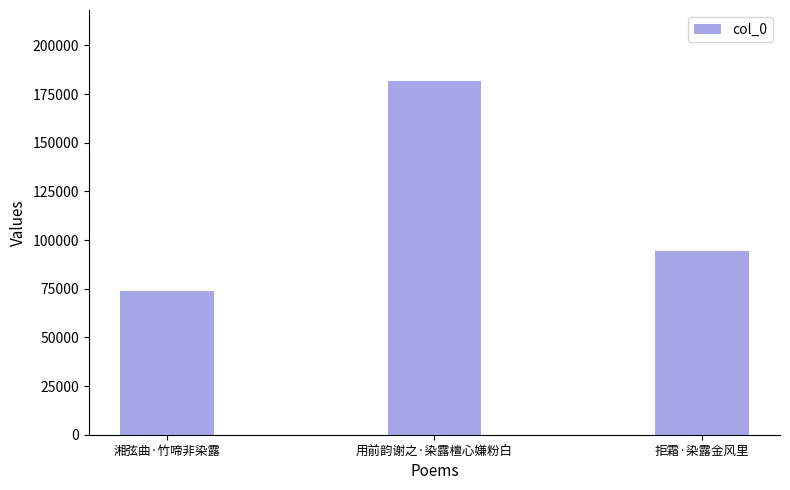

What is the minimum value shown in the chart?

73667